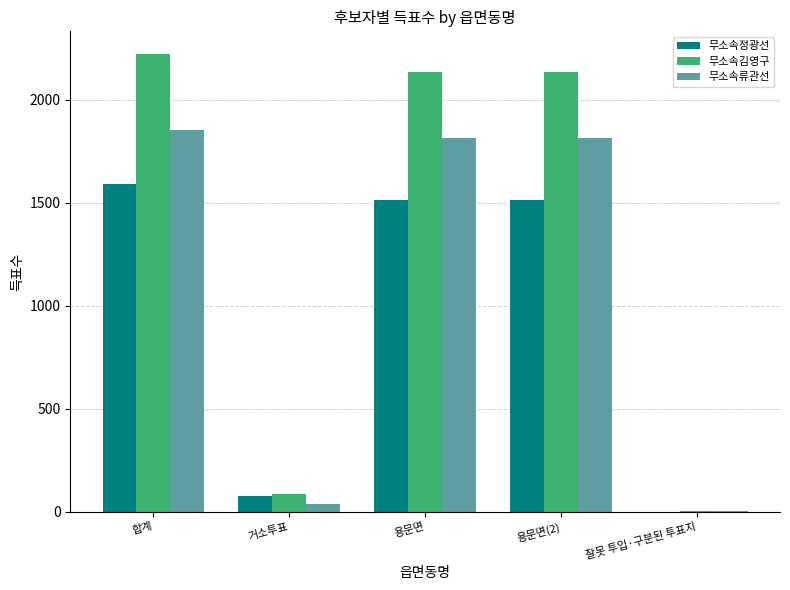

Is it true that 무소속정광선 equals 334 at 합계?

False